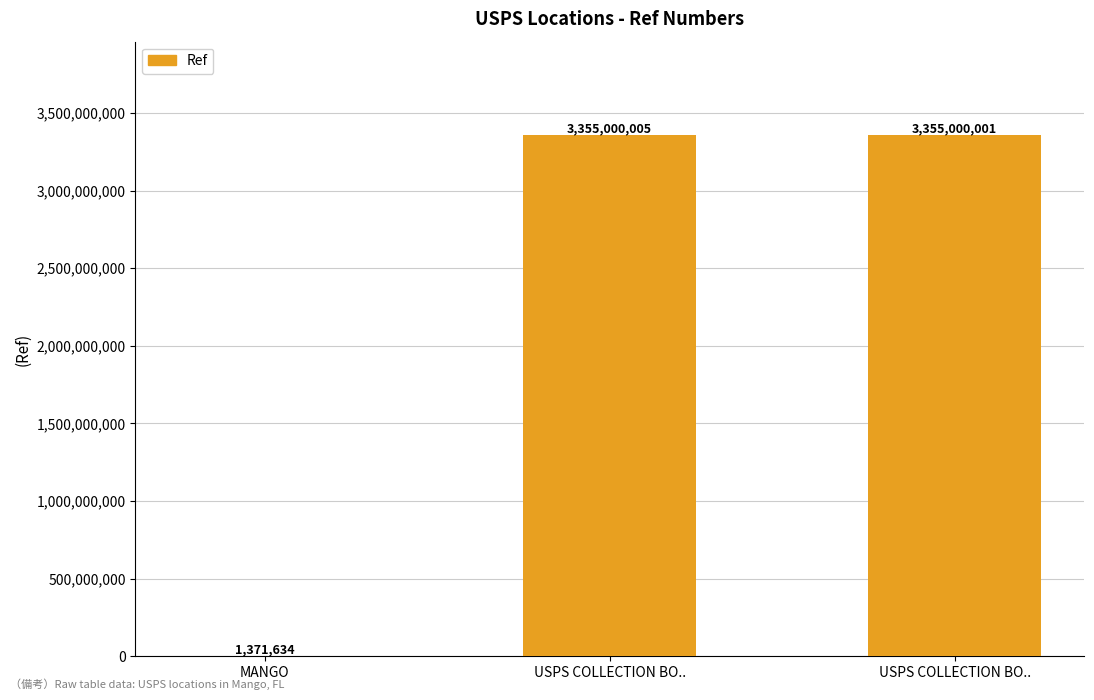

Count the number of data series in this chart.

1